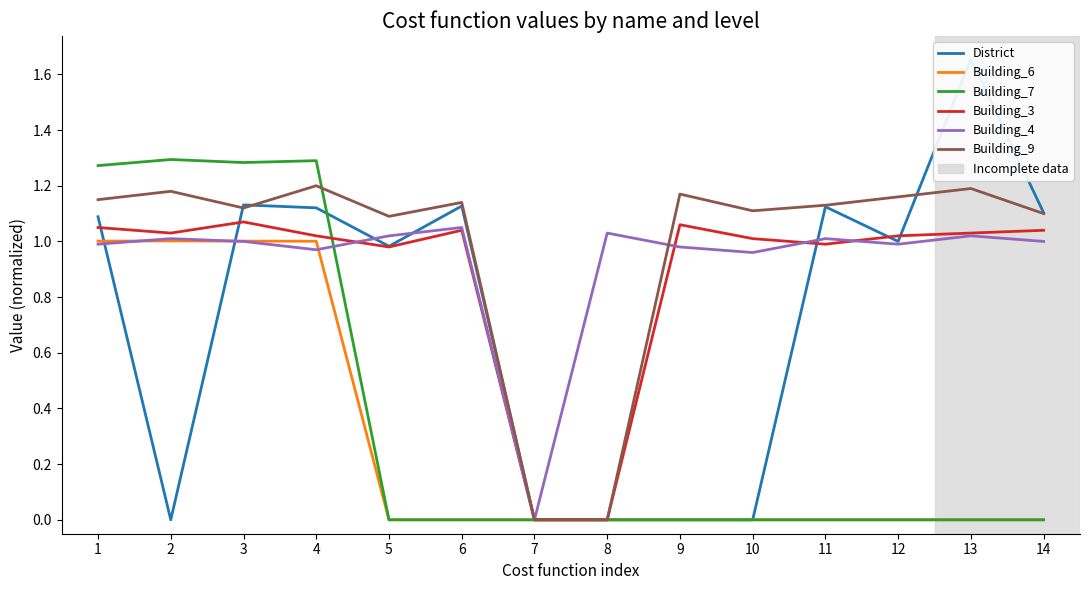

At how many categories does at least one series exceed 1?

13